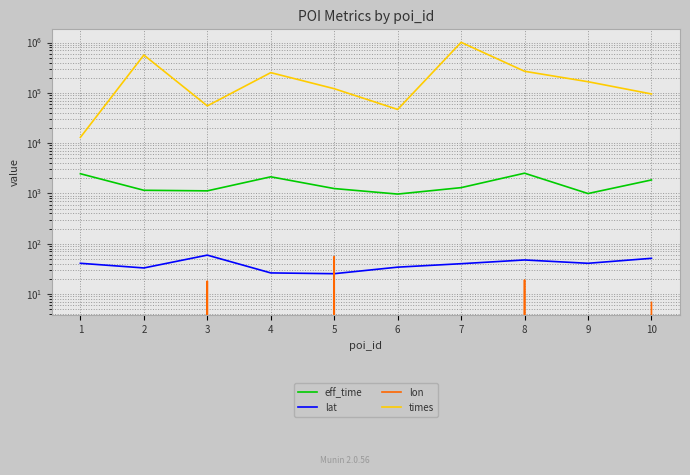

Reading left to right, what are all the values shown in this chart?

eff_time: 1=2462.0	2=1154.0	3=1124.0	4=2139.0	5=1249.0	6=970.0	7=1302.0	8=2523.0	9=994.0	10=1852.0
lat: 1=40.8	2=32.9	3=59.2	4=26.2	5=25.3	6=34.2	7=40.0	8=47.5	9=40.8	10=51.2
lon: 1=-74.0	2=-96.8	3=18.1	4=-80.1	5=55.4	6=-118.4	7=-76.7	8=19.0	9=-73.9	10=6.8
times: 1=13022.0	2=564710.0	3=55033.0	4=252130.0	5=120908.0	6=46746.0	7=1009595.0	8=268334.0	9=166388.0	10=94998.0